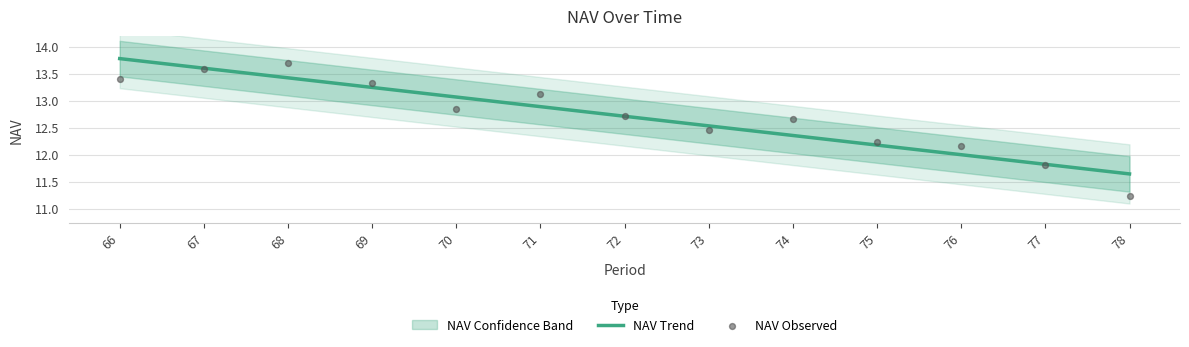

At how many categories does at least one series exceed 12?

11